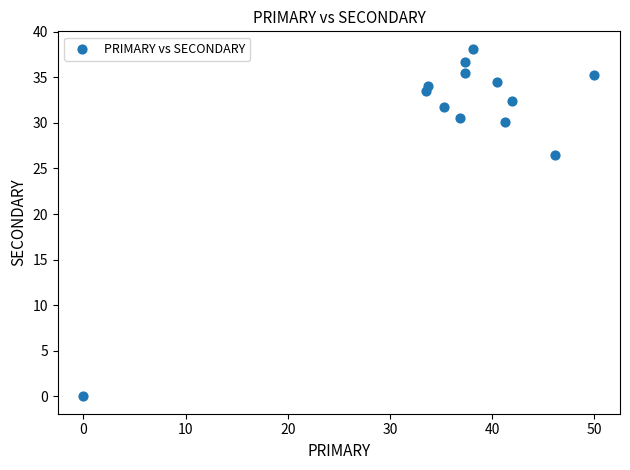

What Y value in the scatter plot is closest to 19?

26.5